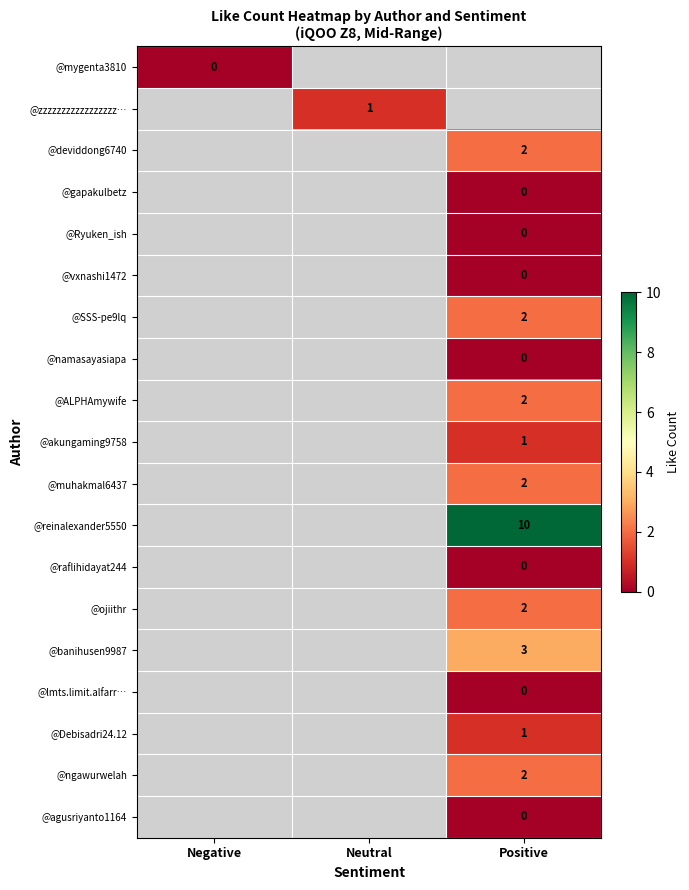

The value of @akungaming9758 at Positive is 0. True or false?

False